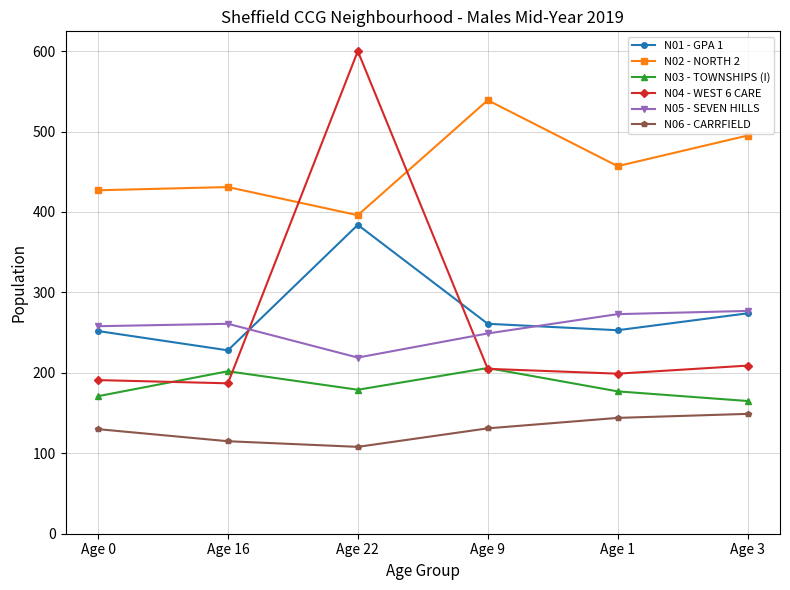

How many distinct data groups are displayed?

6